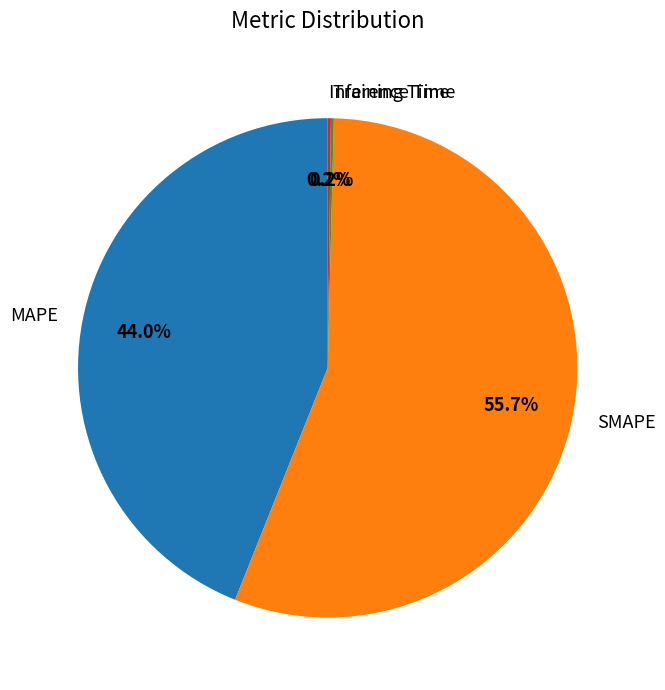

What is the total percentage of SMAPE and MAPE?

99.6%